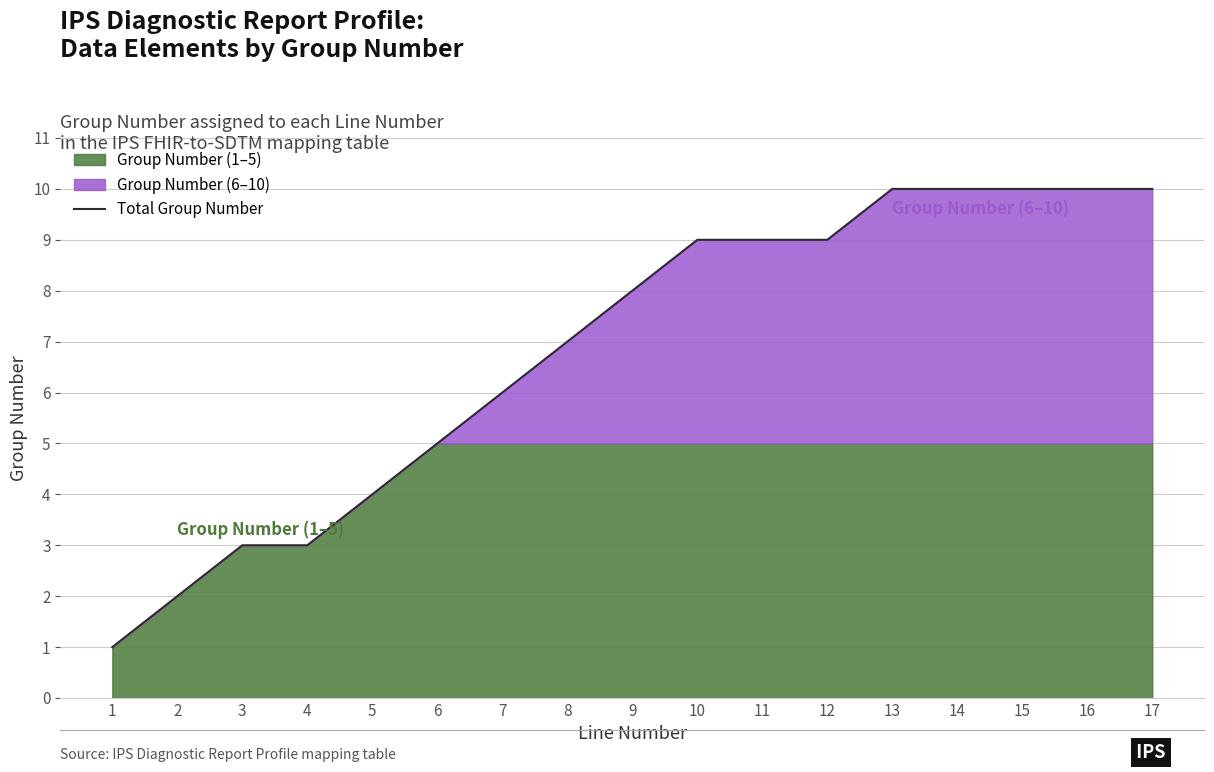

Approximately how many times larger is the value at 14 compared to 1?

10.0